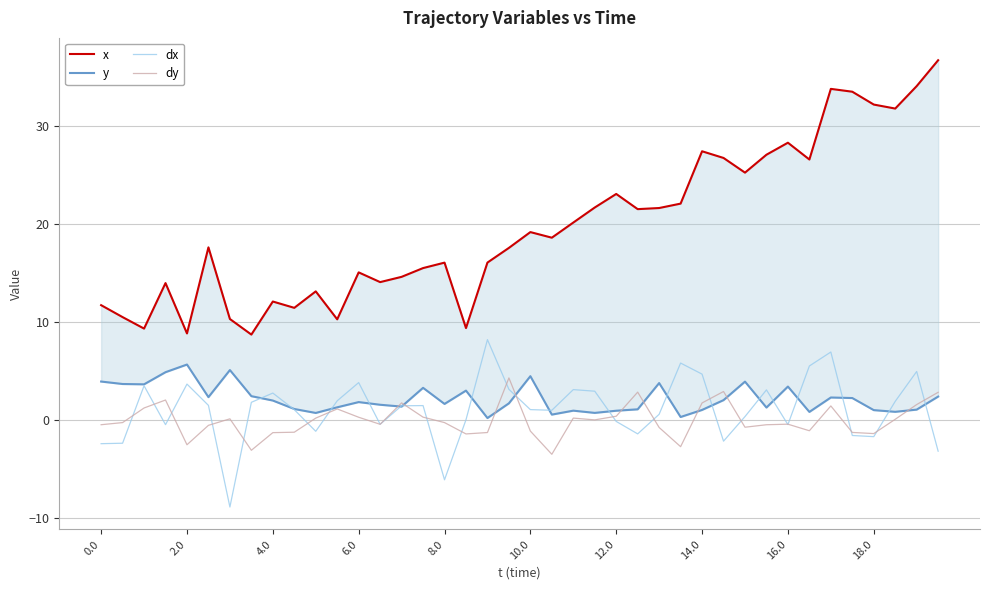

How many intersections are there between dy and dx?

22